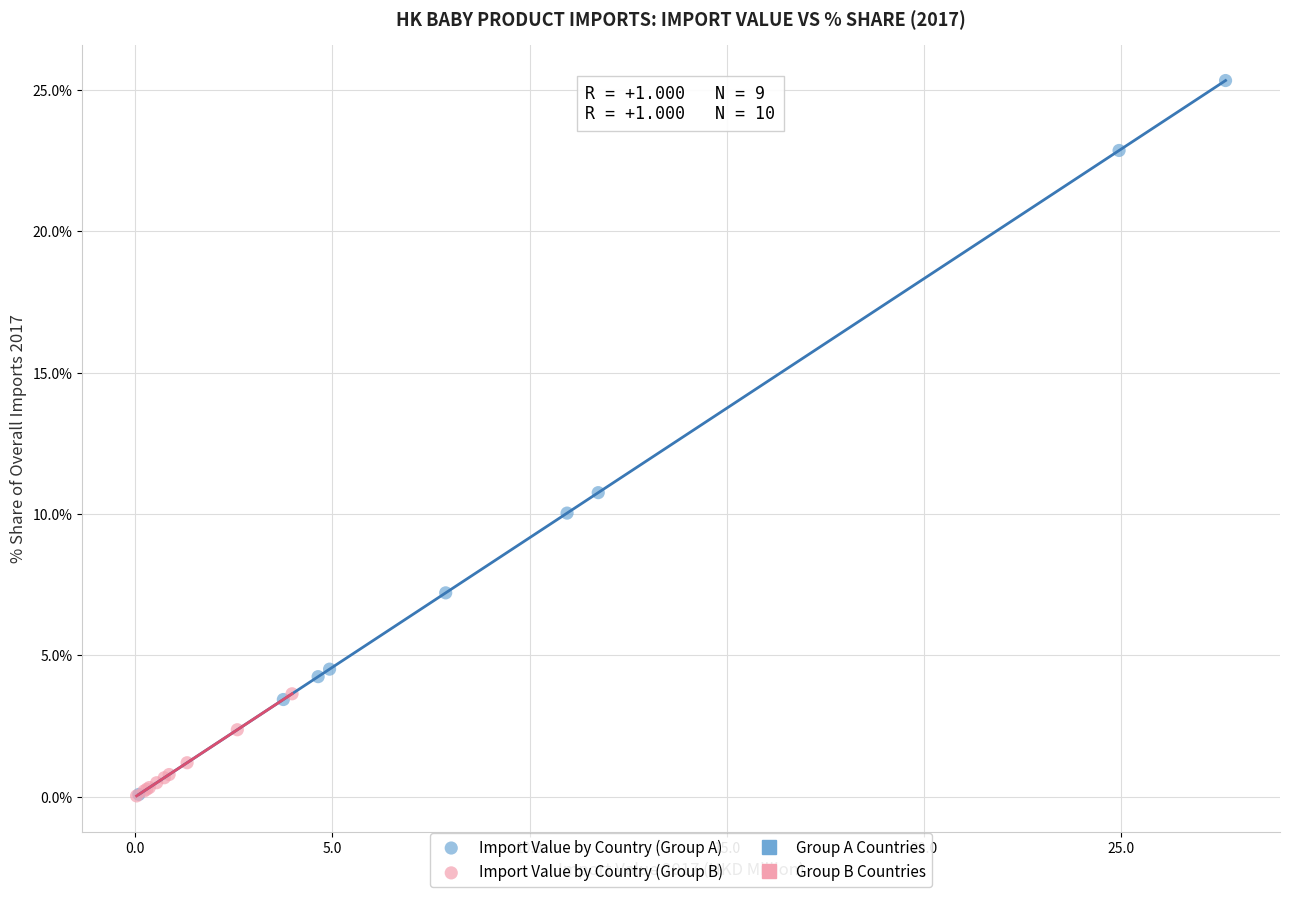

Which series has the largest Y range (max minus min)?

Import Value by Country (Group A)